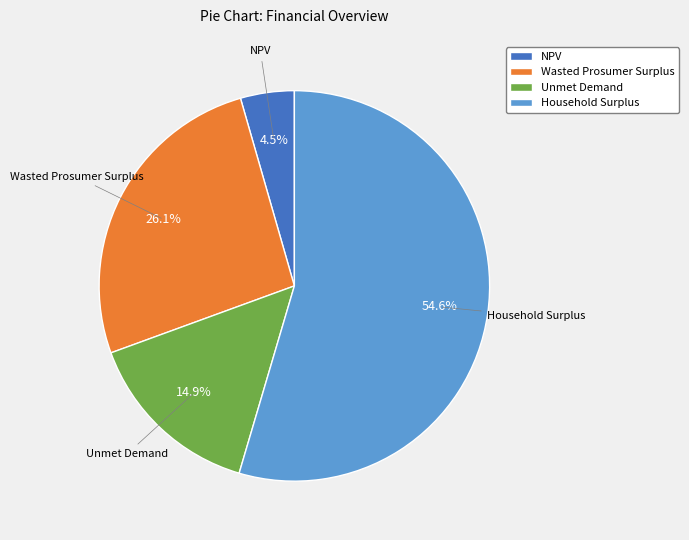

Does Household Surplus represent more than half of the total?

Yes